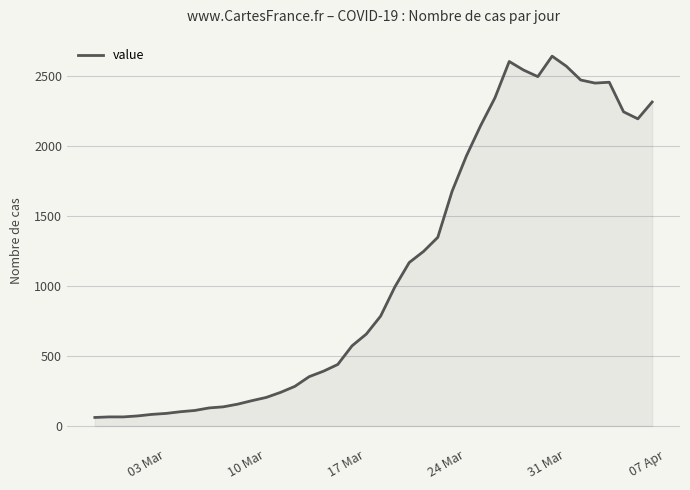

What is the maximum value shown in the chart?

2638